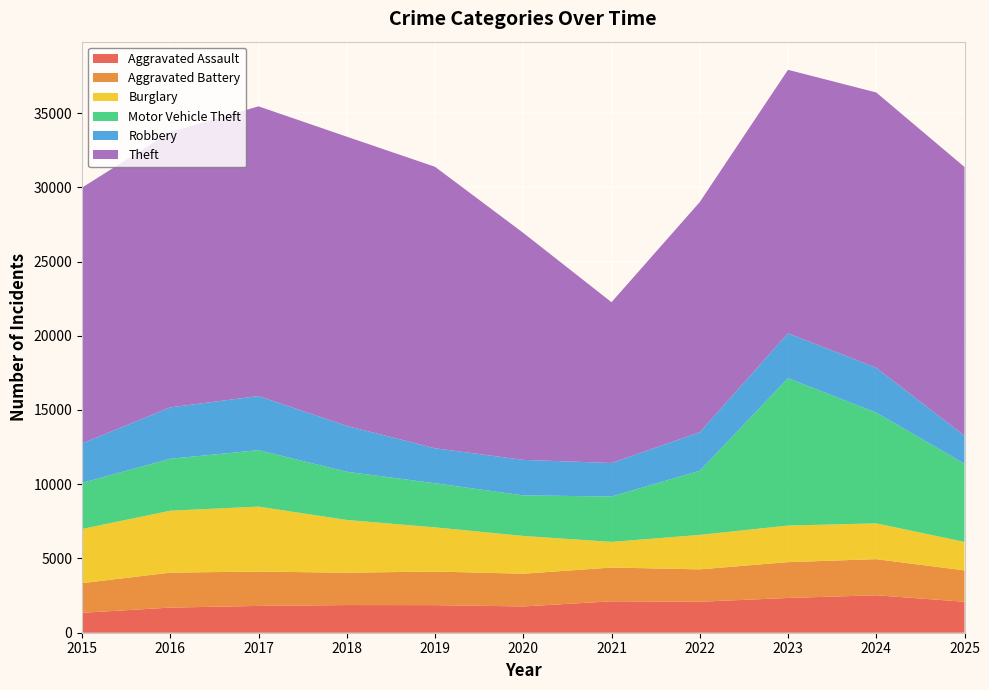

Reading left to right, extract all data points from this chart.

Aggravated Assault: 1341	1692	1805	1863	1858	1770	2116	2086	2341	2522	2086
Aggravated Battery: 1997	2355	2313	2178	2263	2202	2274	2181	2414	2433	2112
Burglary: 3648	4171	4374	3553	2975	2546	1726	2321	2461	2409	1918
Motor Vehicle Theft: 3108	3496	3802	3247	2970	2731	3059	4317	9925	7458	5264
Robbery: 2655	3462	3645	3091	2356	2392	2255	2598	3022	3023	1883
Theft: 17227	18545	19511	19476	18957	15287	10830	15500	17747	18539	18103